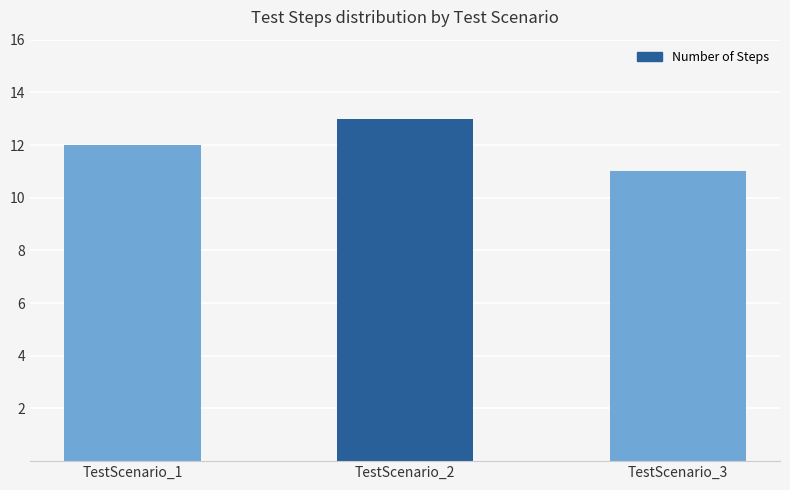

What value does the data have at TestScenario_3?

11